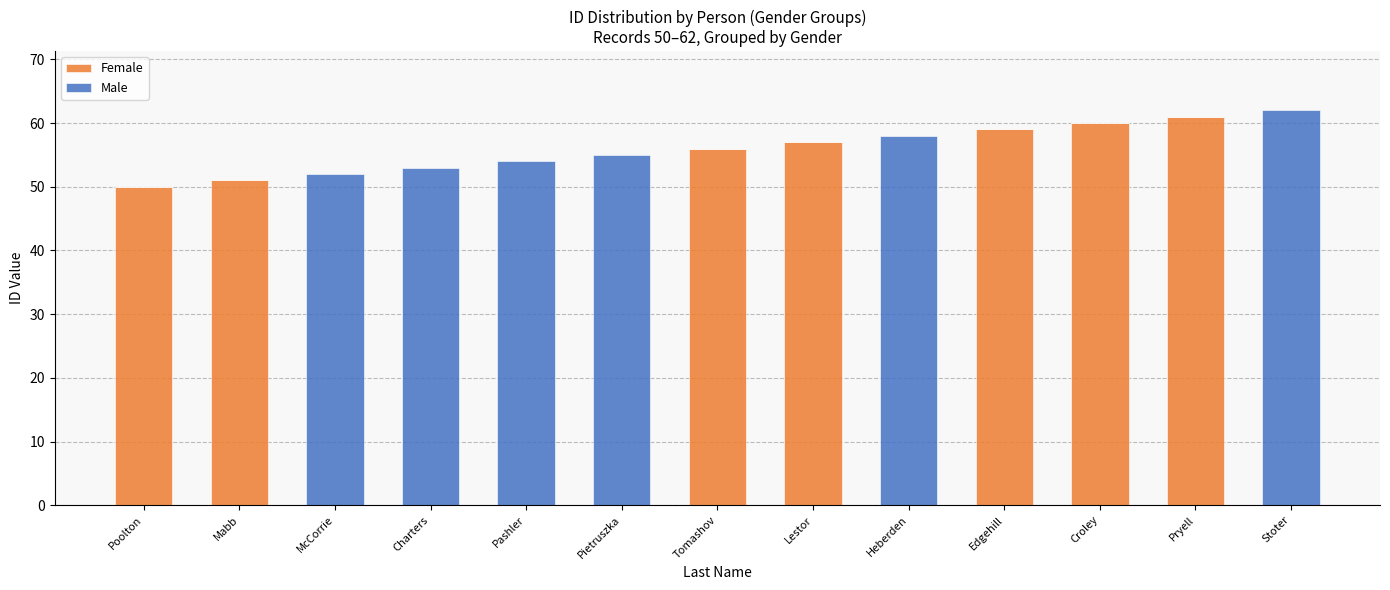

The value of Female at Pietruszka is 0. True or false?

True